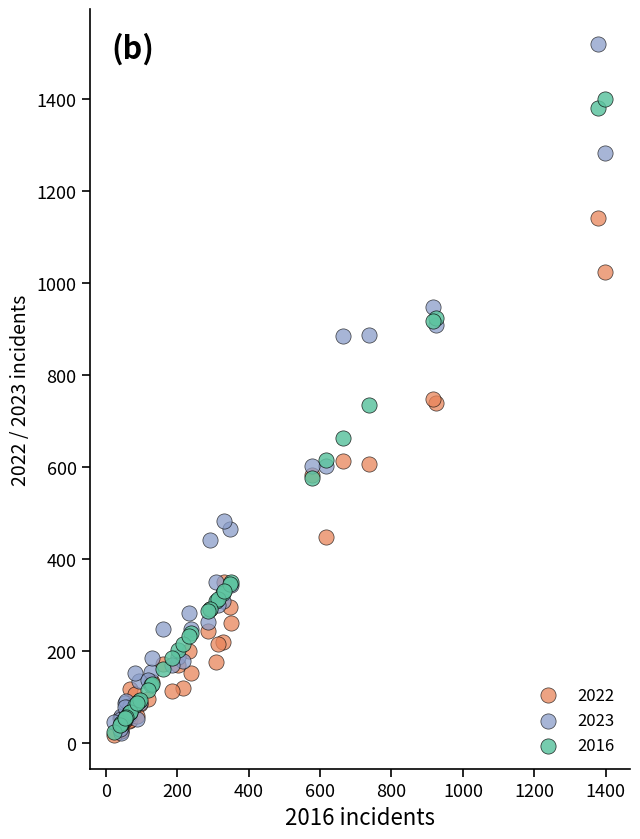

Which series has the widest spread of Y values?

2023